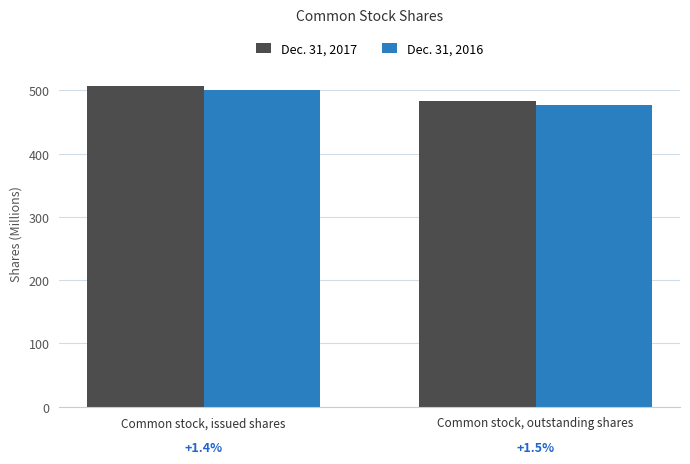

Which series changed the most between Common stock, issued shares and Common stock, outstanding shares?

Dec. 31, 2017